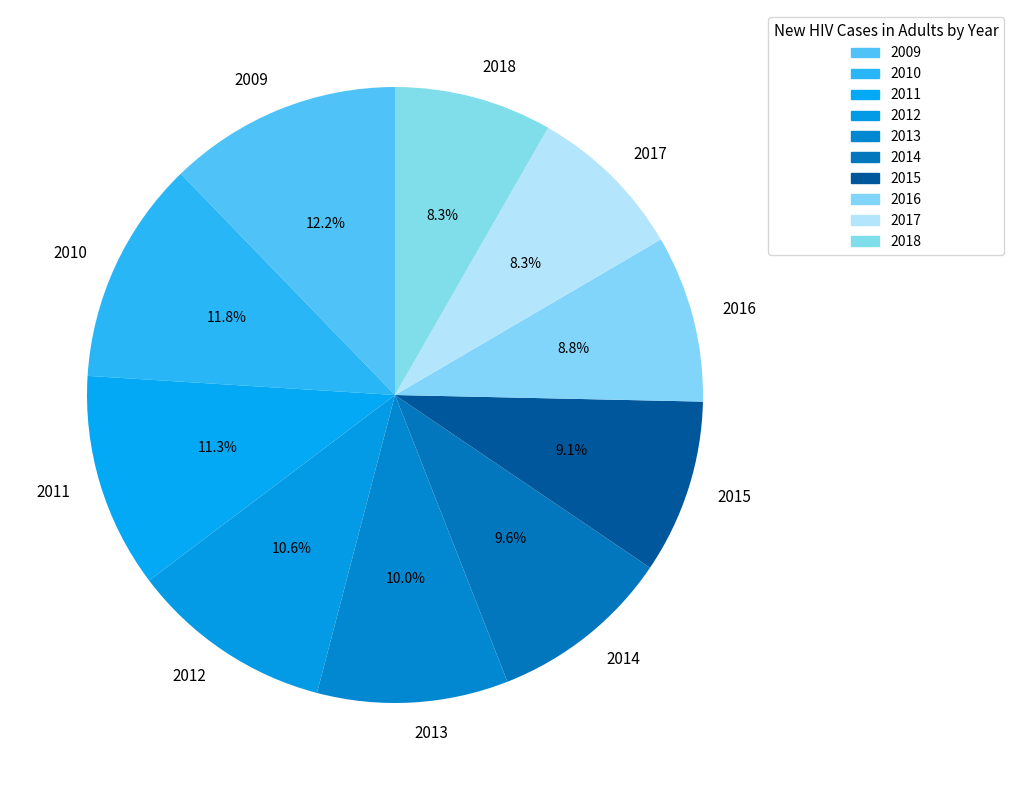

Count the number of slices in the pie.

10